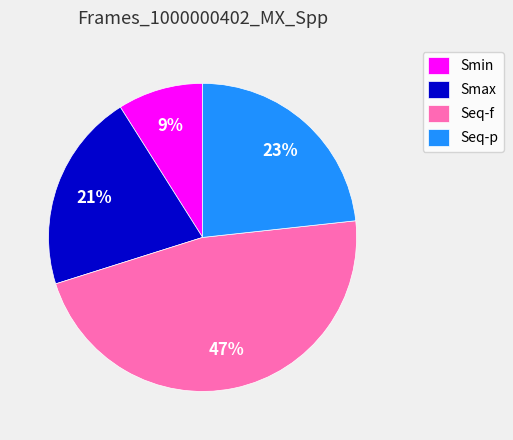

What is the ratio of the value at Seq-p to the value at Seq-f?

0.5